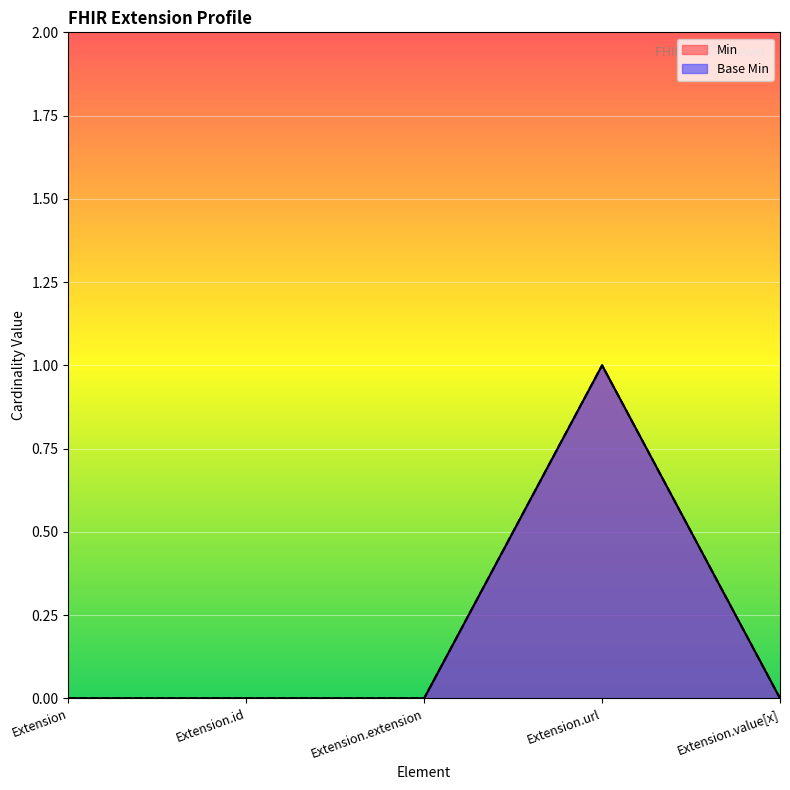

How many Base Min values are between 0 and 1?

5